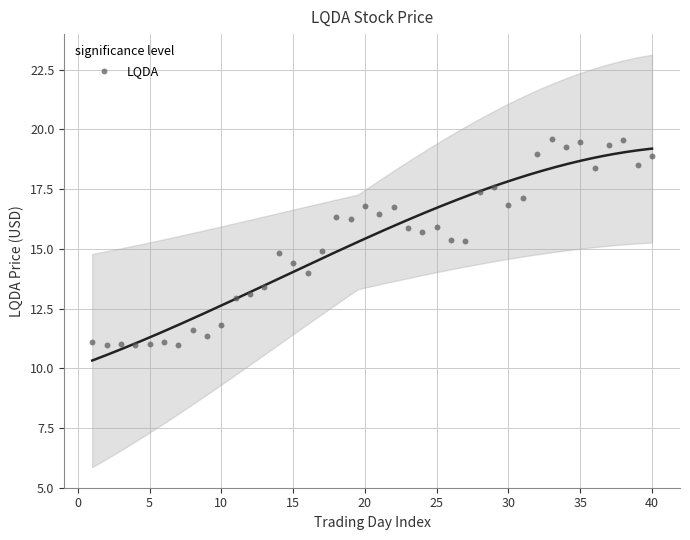

What is the range of Y values (max minus min)?

8.6